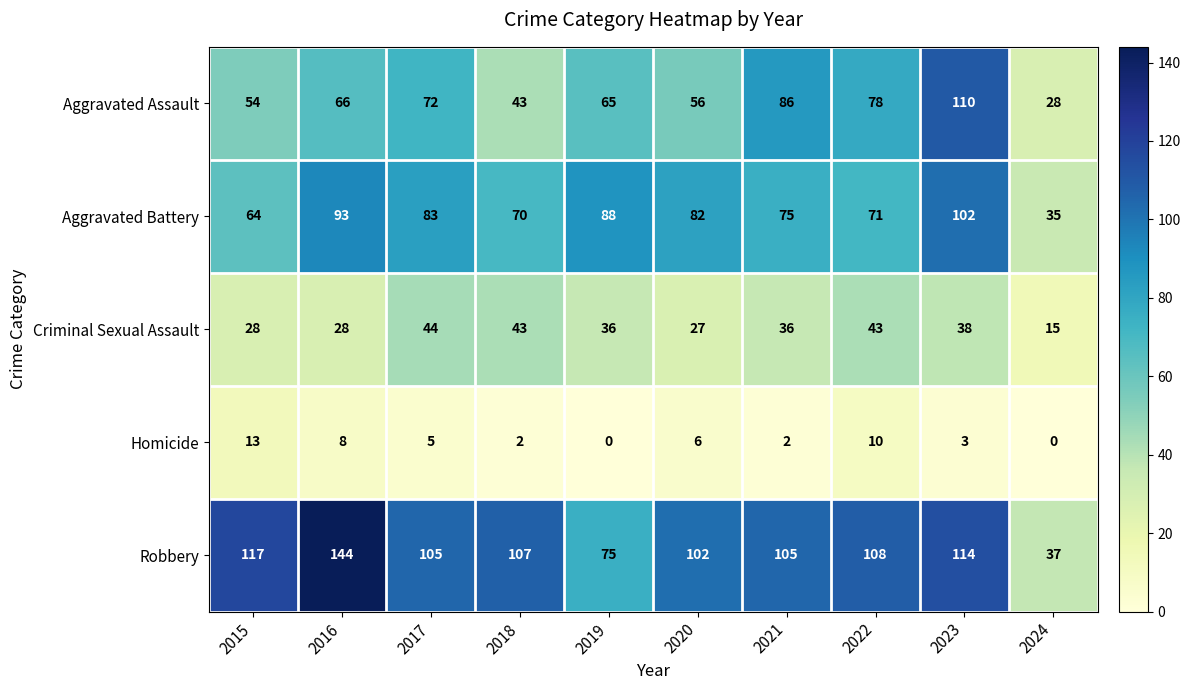

What is the difference between the highest and lowest values at 2020?

96